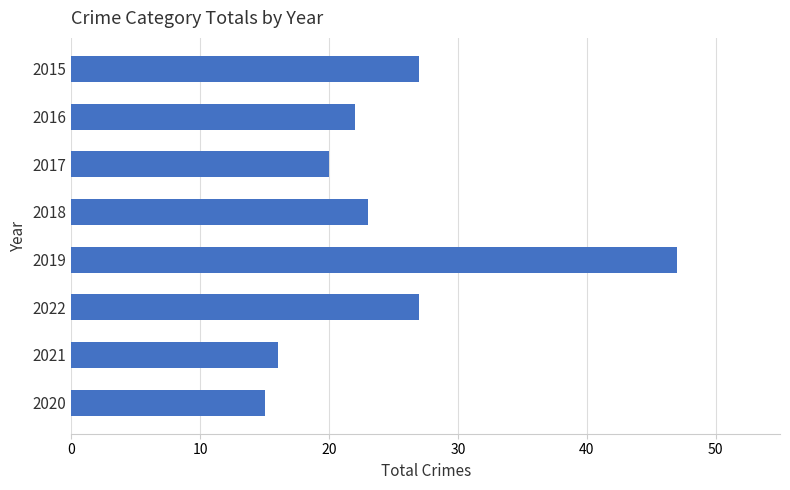

Which label corresponds to the largest value in the chart?

2019